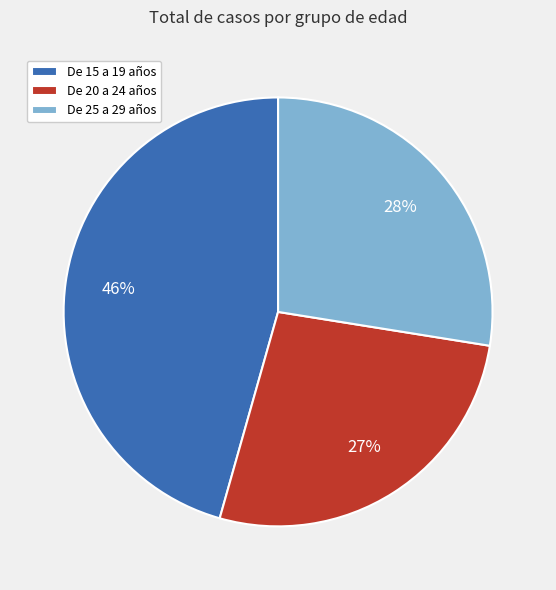

Does De 25 a 29 años account for over 50% of the chart?

No